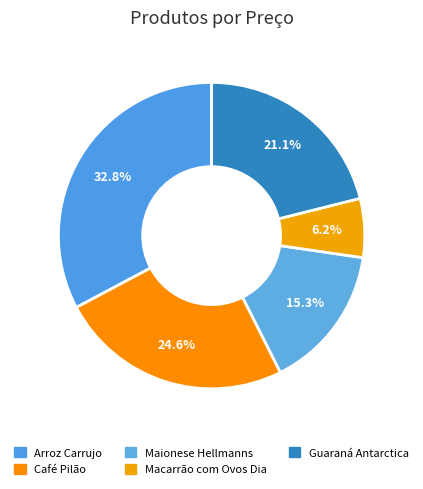

Which category has the smallest portion of the pie?

Macarrão com Ovos Dia